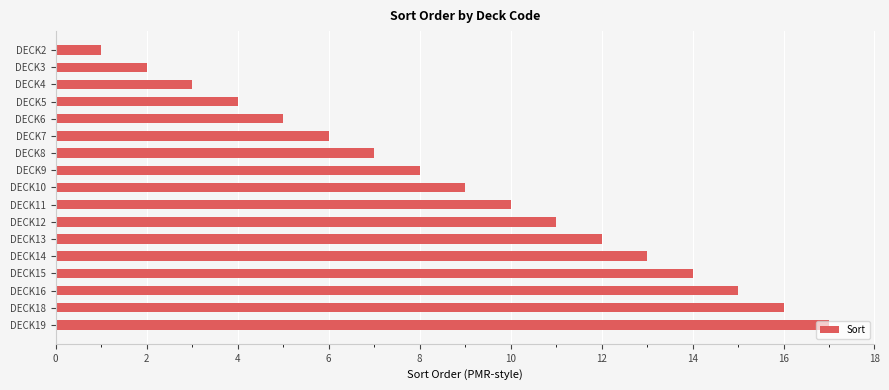

What is the difference between the maximum and minimum values?

16